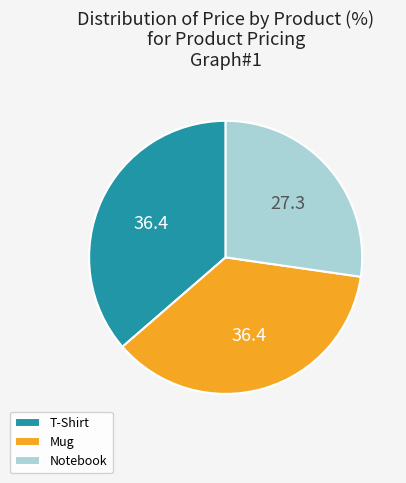

Is it true that Notebook is 27% of the pie?

True